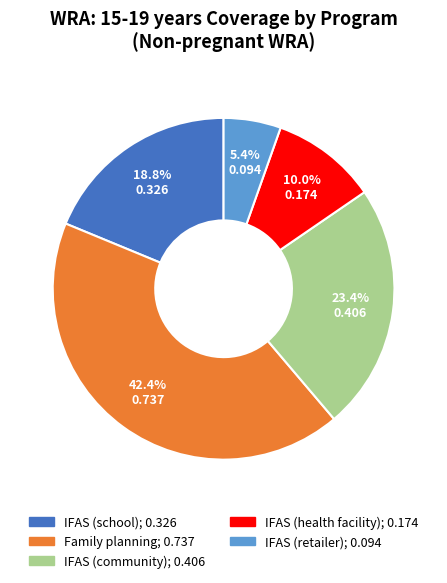

Is there any slice that represents more than half of the pie?

No